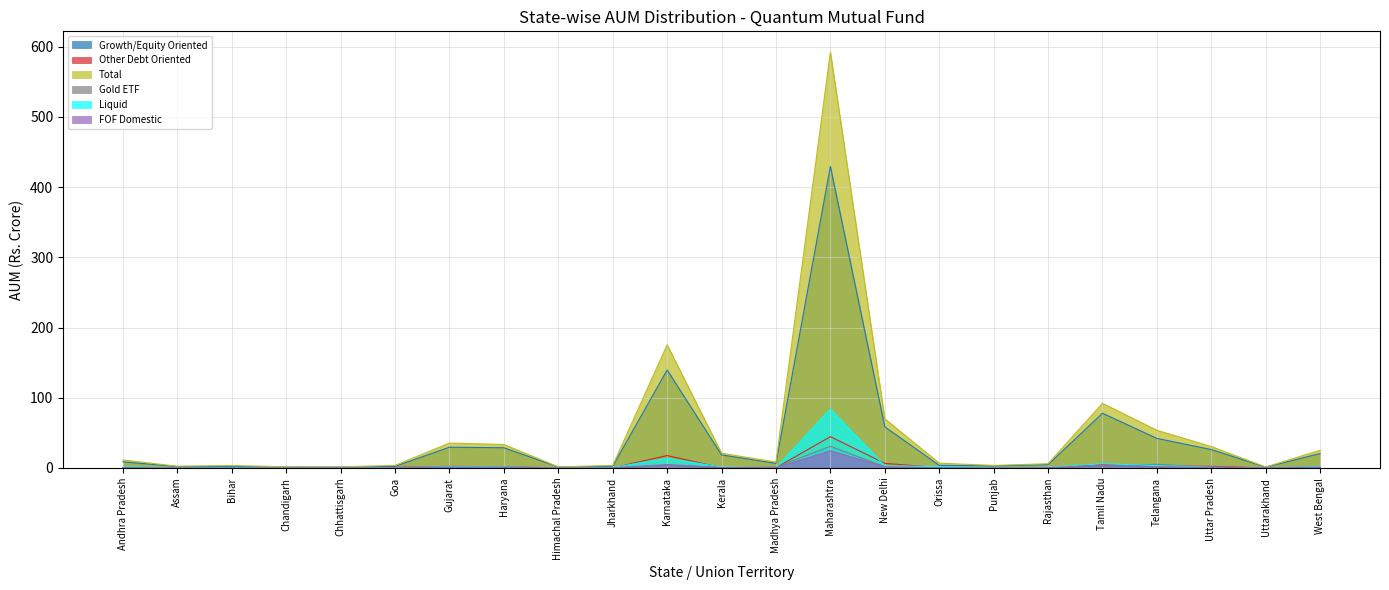

Is it true that Growth/Equity Oriented equals 19.0 at Haryana?

False